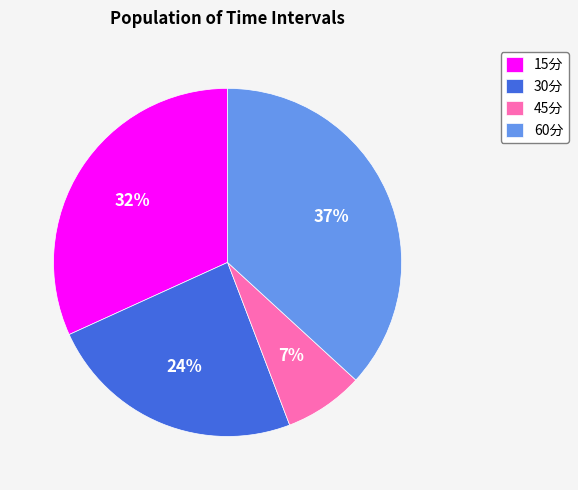

Do 15分 and 45分 together represent more than half of the pie?

No